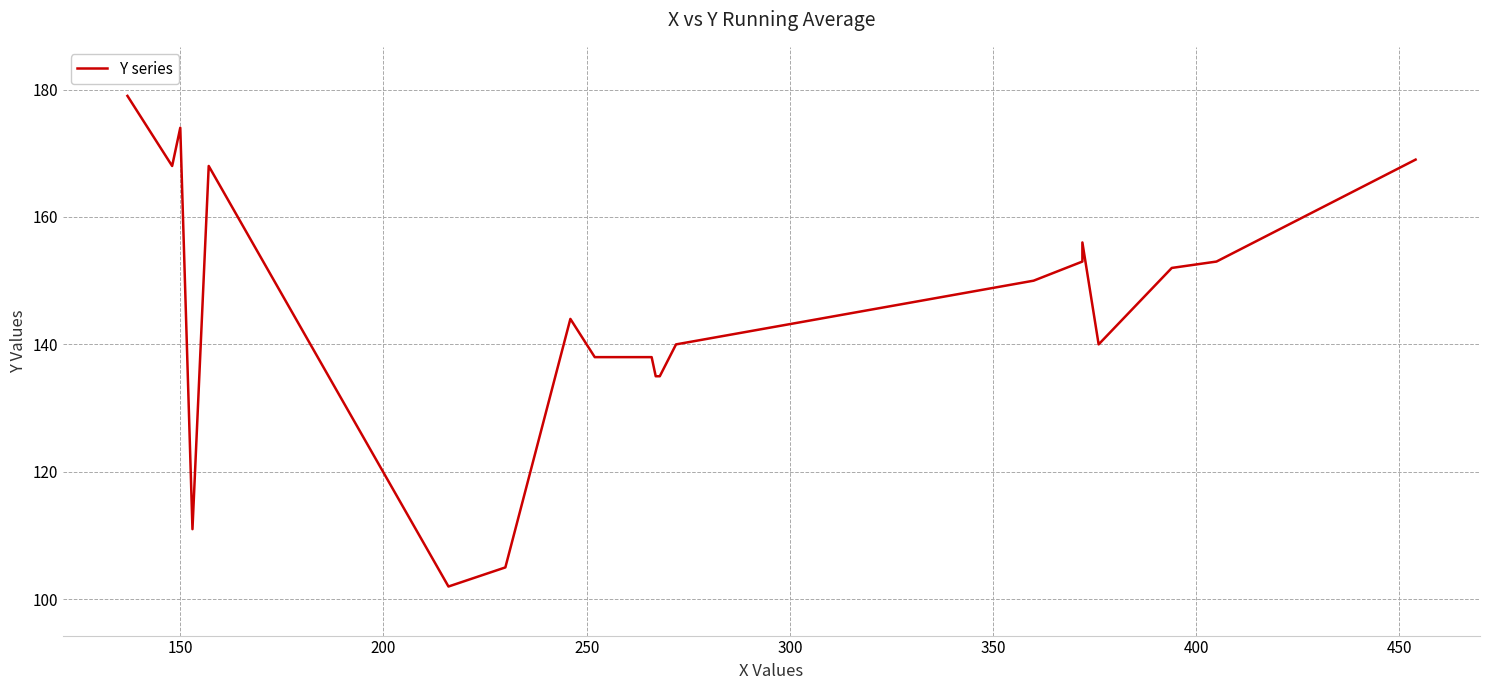

What is the value of the 14th point from the left?

150